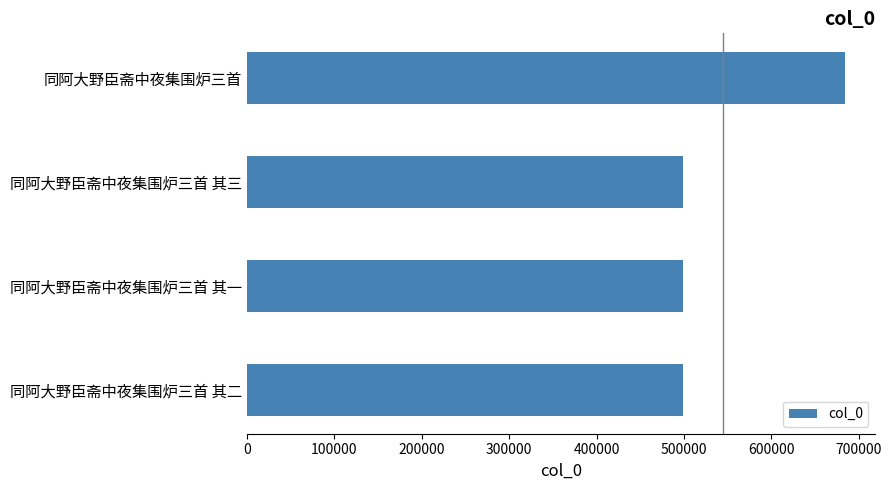

Where is the data nearest to the value 591702?

同阿大野臣斋中夜集围炉三首 其三